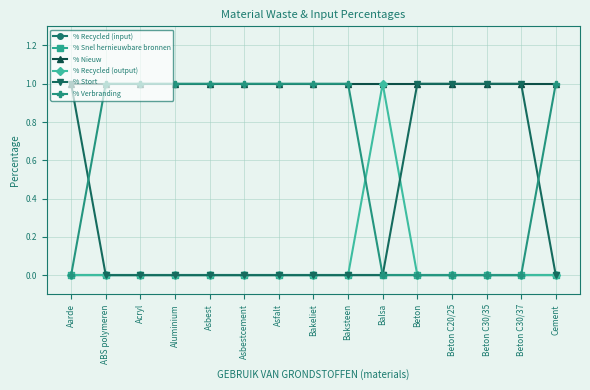

Does the chart have visible grid lines?

Yes